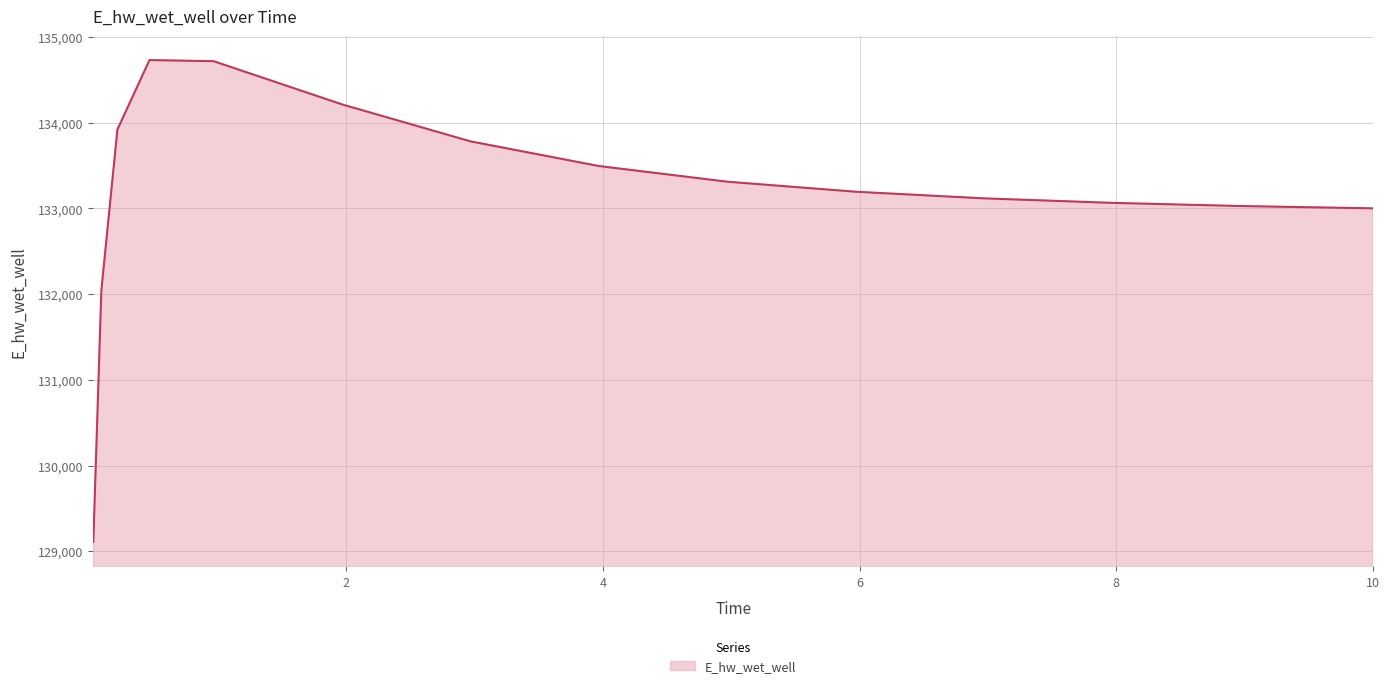

What is the smallest value displayed?

129109.2